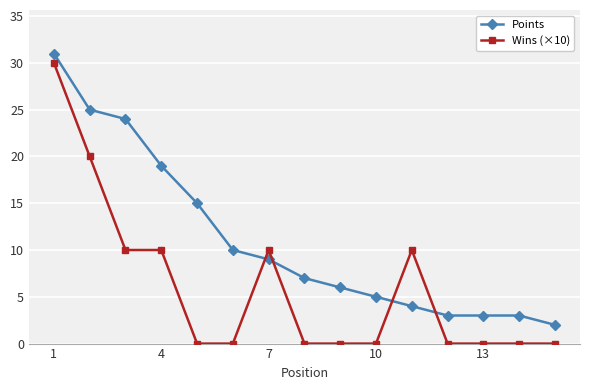

Which series has the largest total across all categories?

Points